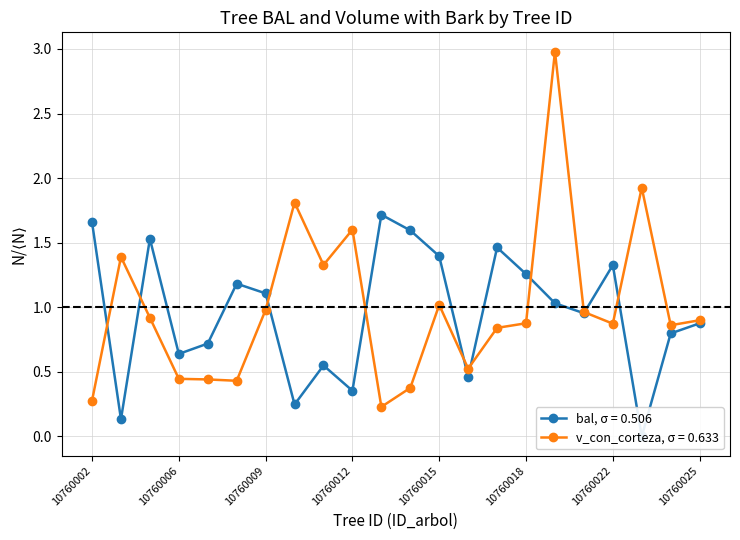

Between which two adjacent categories do v_con_corteza and bal first intersect?

10760002 and 10760004